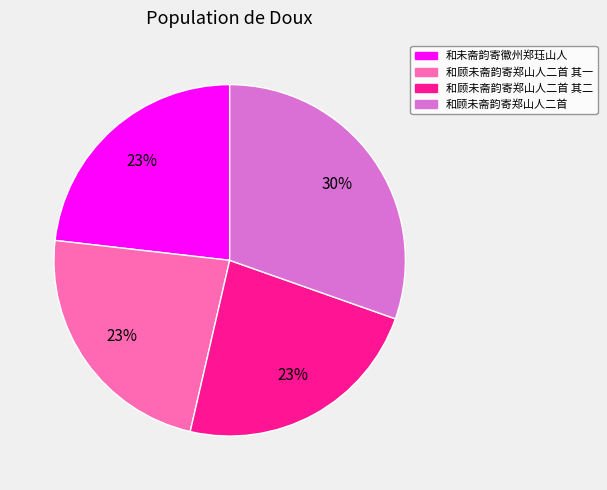

To the nearest percent, what is the difference between the largest and smallest slice percentages?

7%